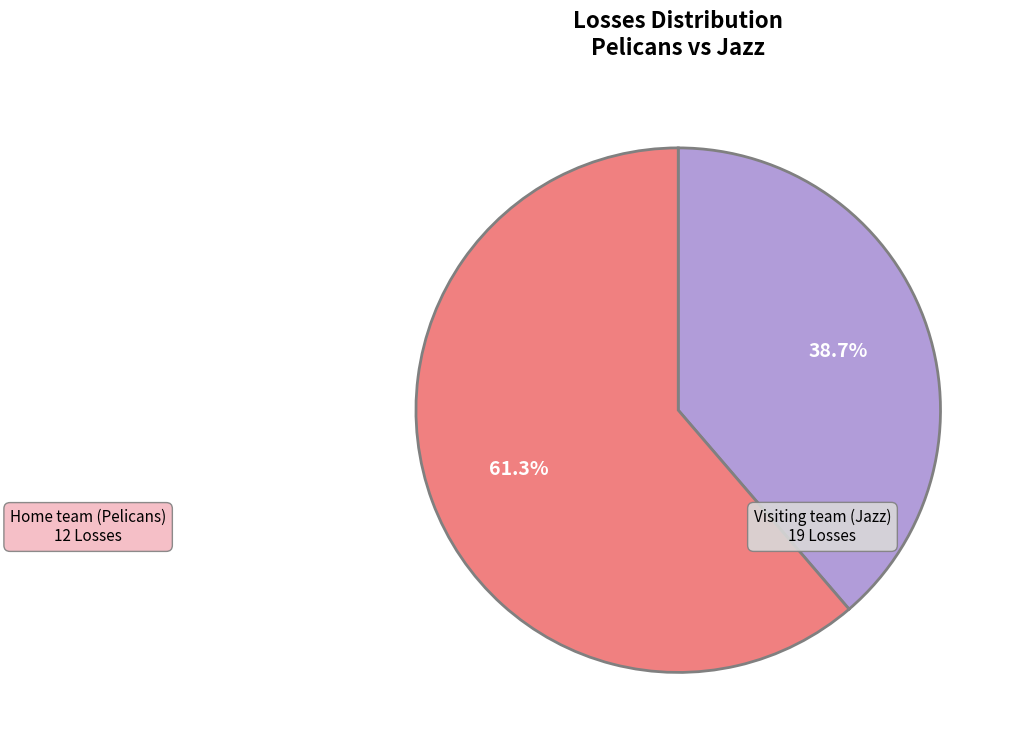

Does any single category account for the majority?

Yes